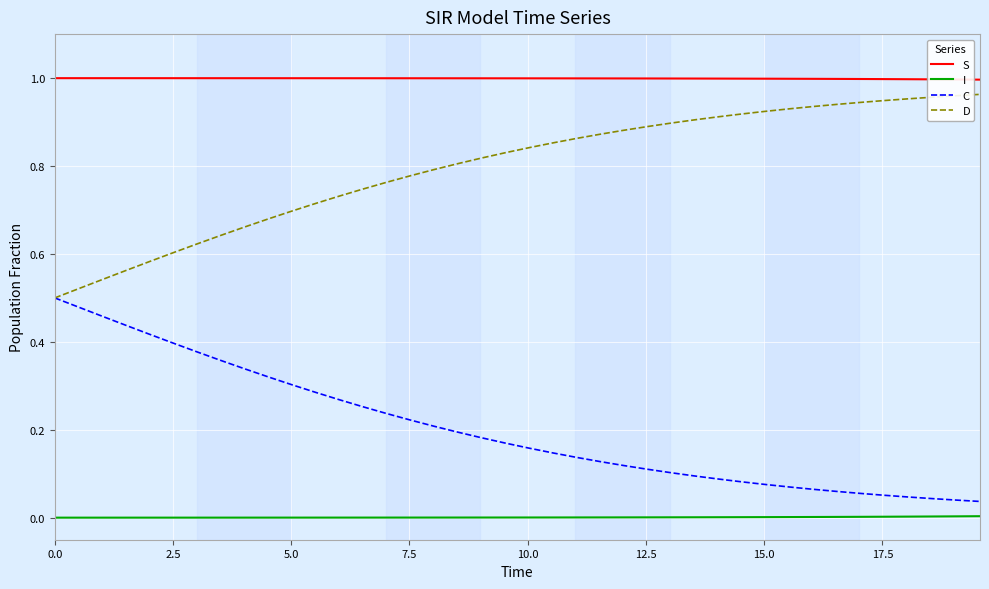

Rank the series by their average value, from highest to lowest.

S, D, C, I